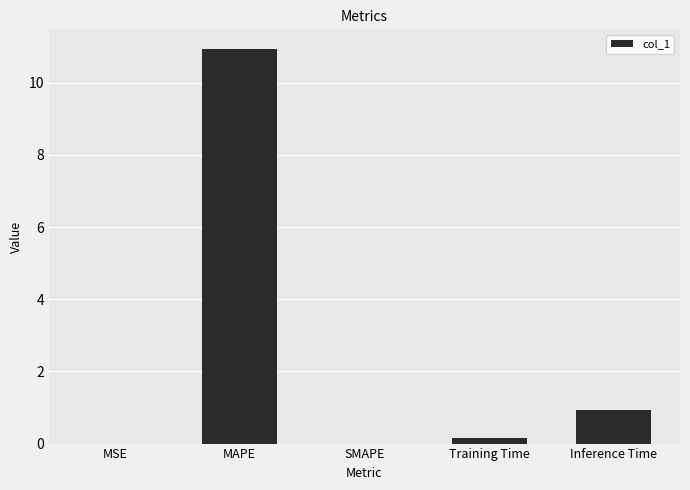

At which label is the value closest to 5?

Inference Time